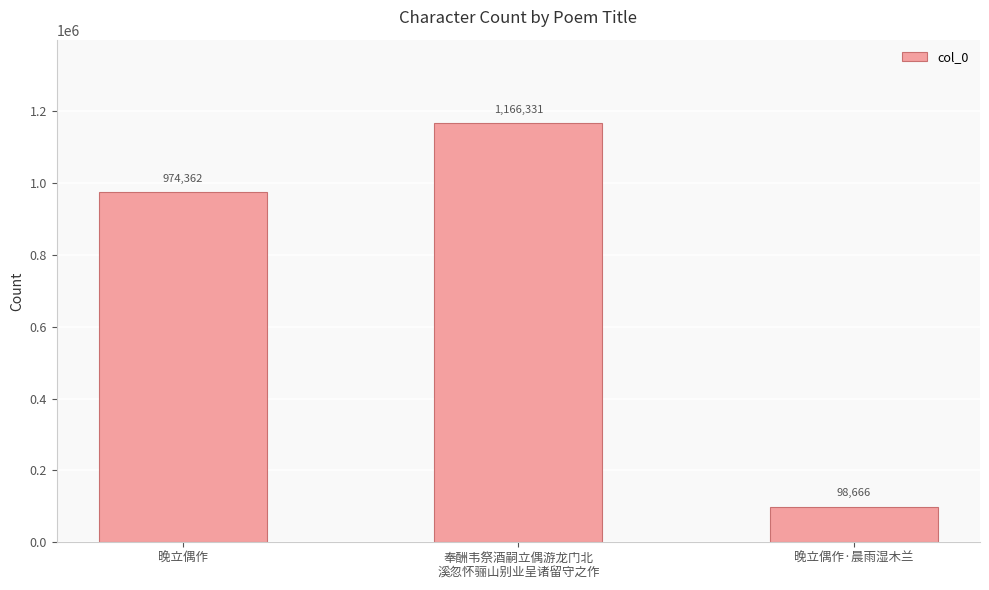

What position from the left is 晚立偶作?

1